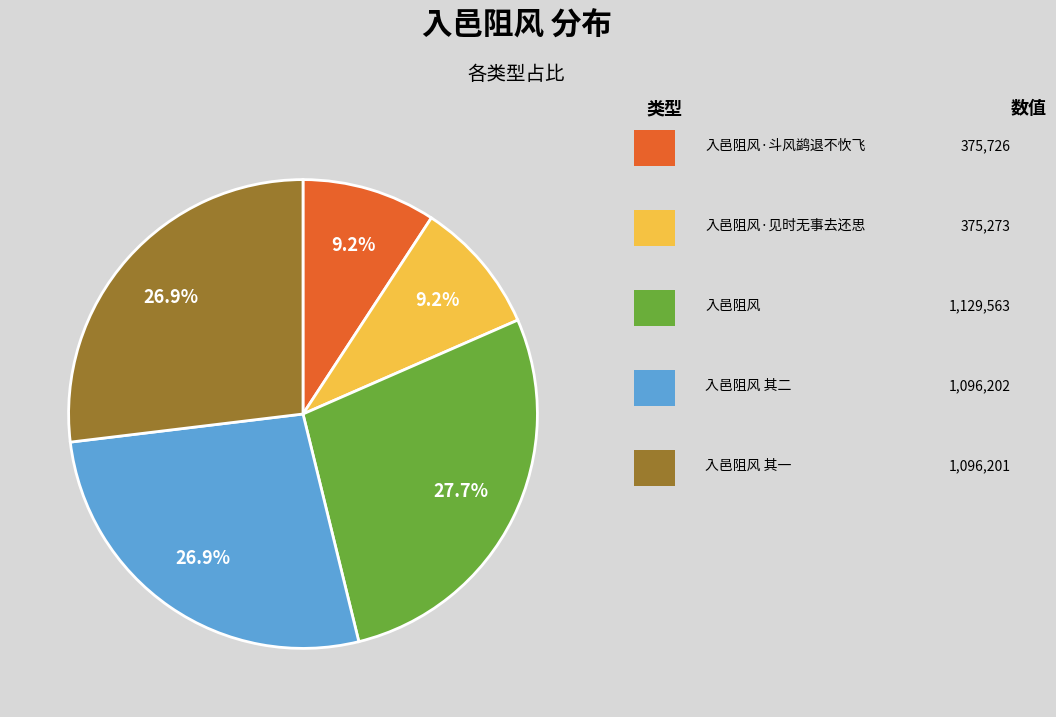

Is there any slice that represents more than half of the pie?

No